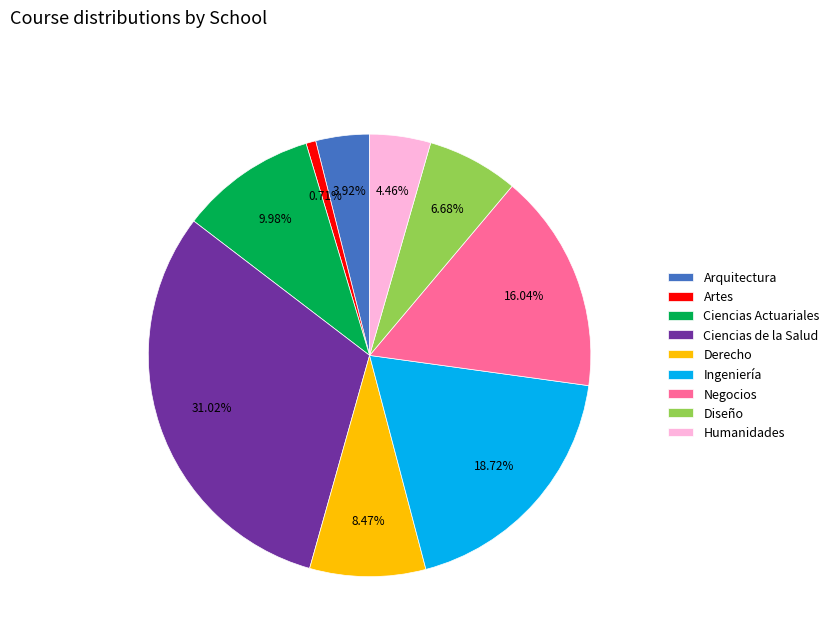

To the nearest percent, what portion does Arquitectura represent?

4%